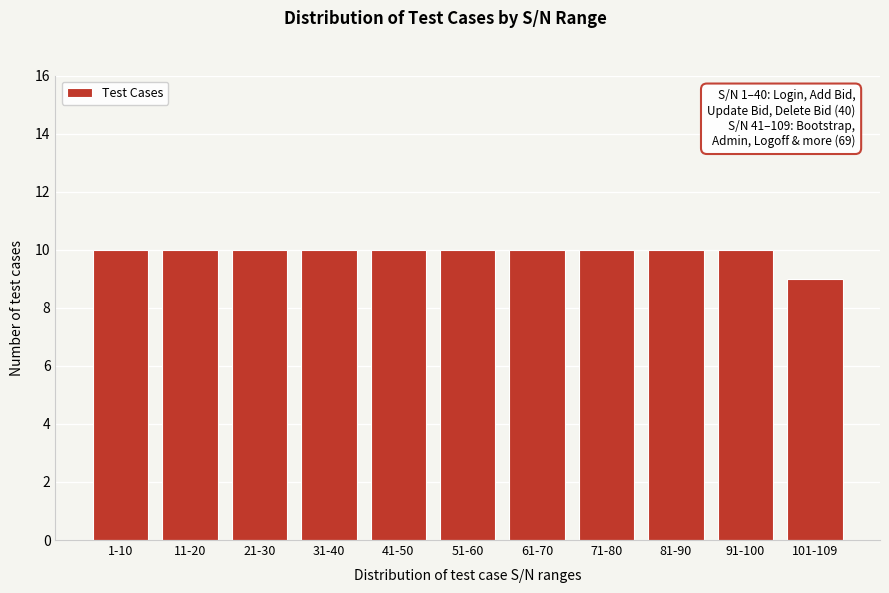

Reading left to right, list all the values displayed in this chart.

1-10=10	11-20=10	21-30=10	31-40=10	41-50=10	51-60=10	61-70=10	71-80=10	81-90=10	91-100=10	101-109=9